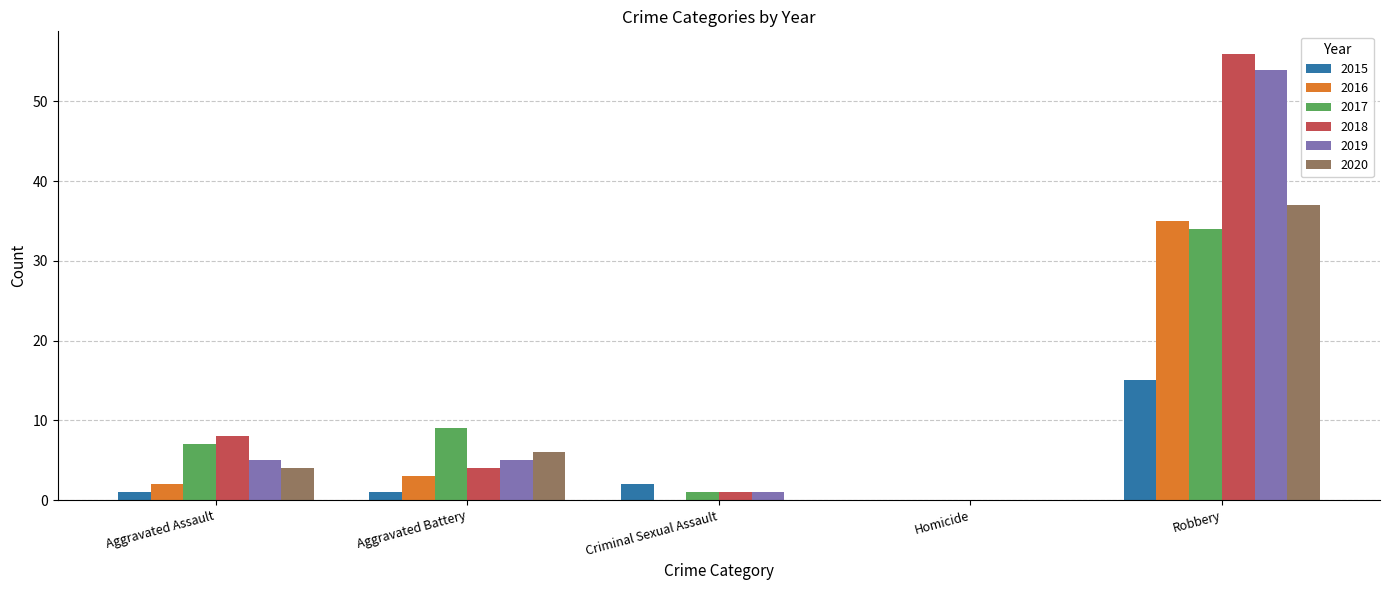

True or false: 2015 has a value of 0 at Homicide.

True